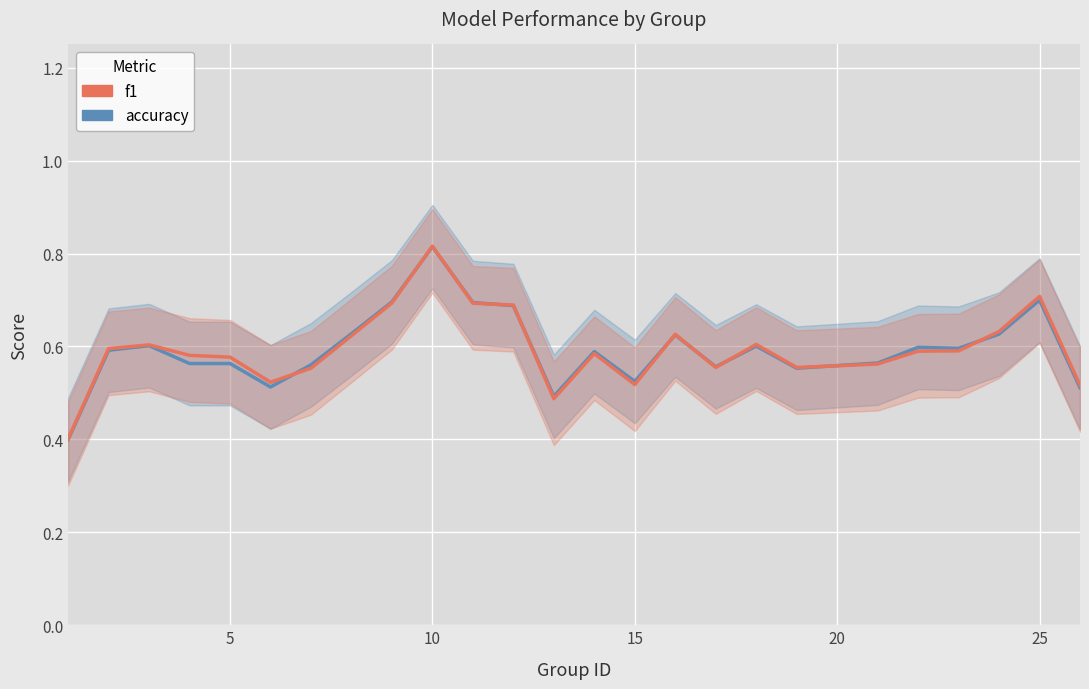

What is the maximum value for f1?

0.8